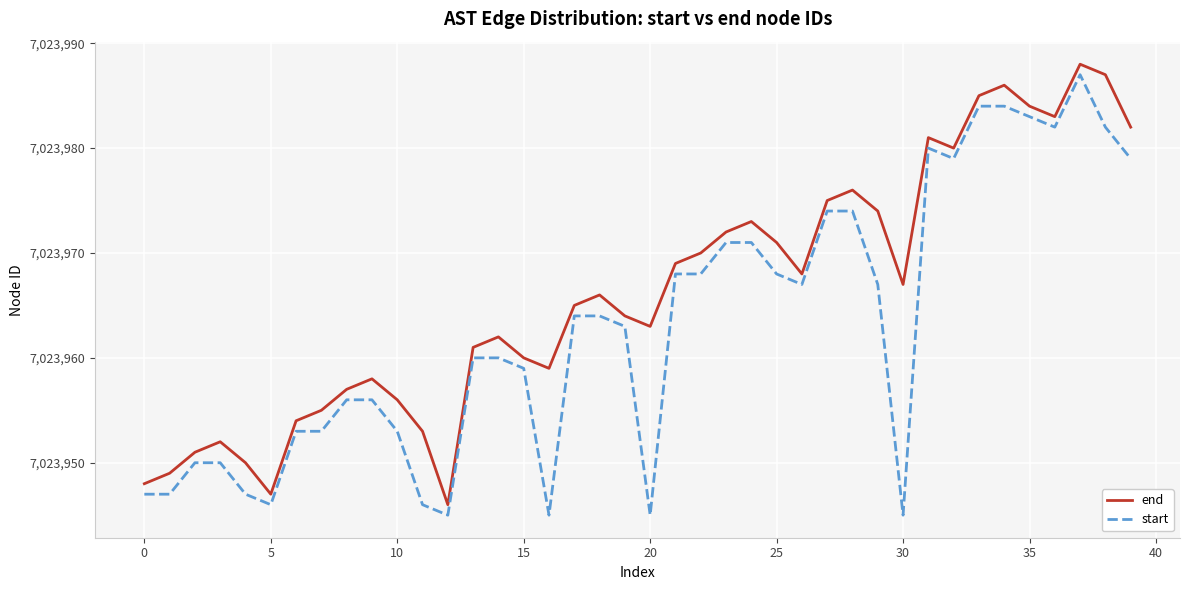

What is the difference between the maximum and minimum values in the end series?

42